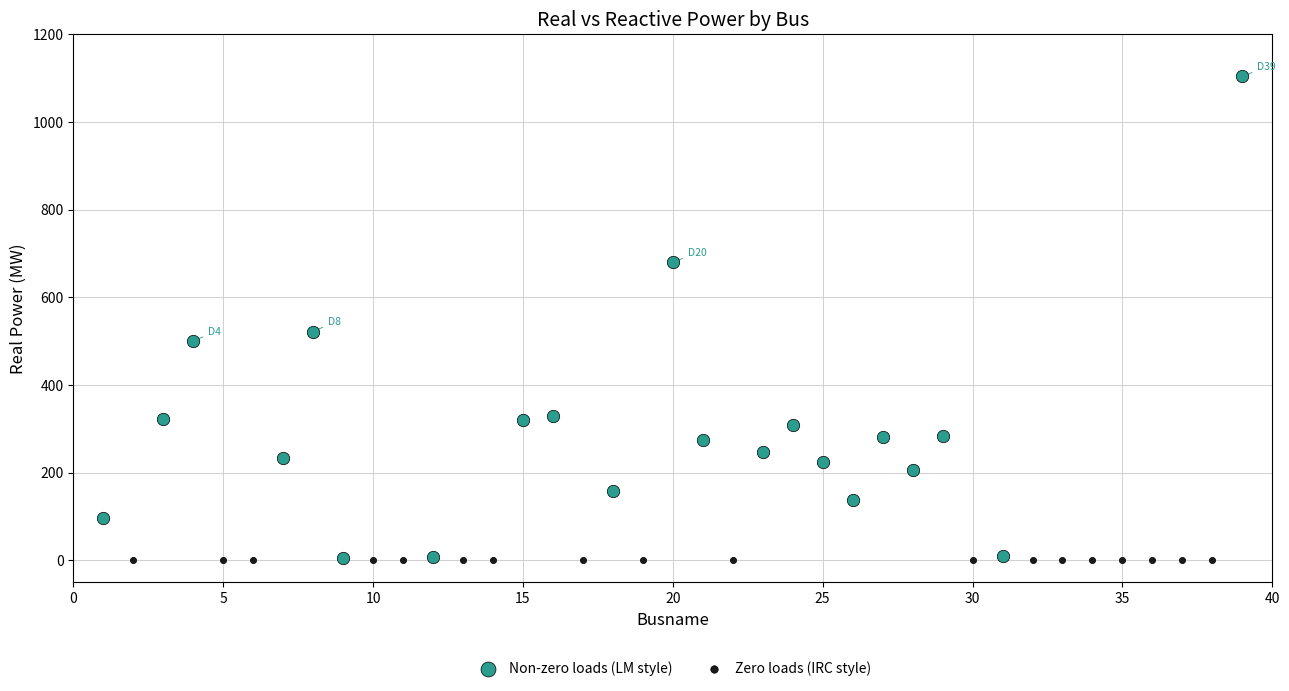

Which series contains the highest Y value?

Non-zero loads (LM style)